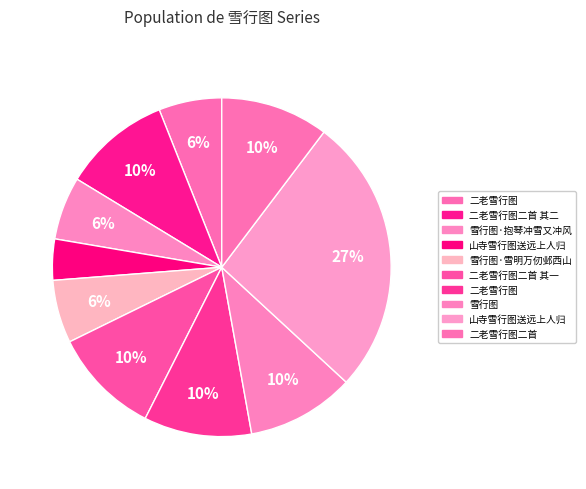

How many slices are in this pie chart?

10